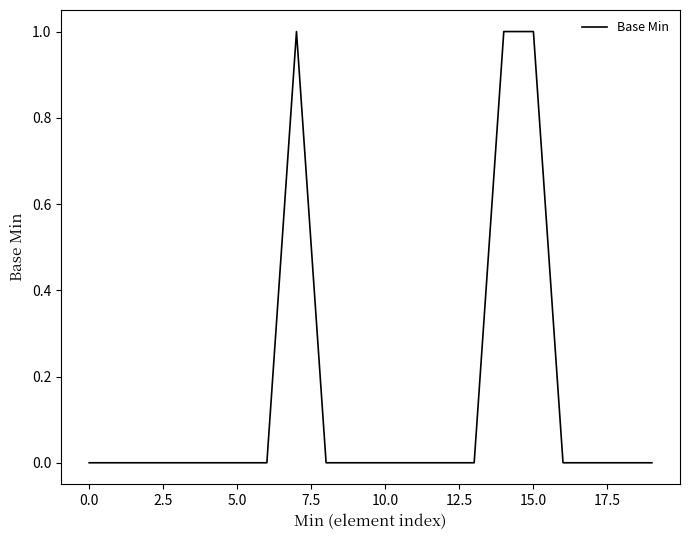

How many lines are shown in the chart?

1